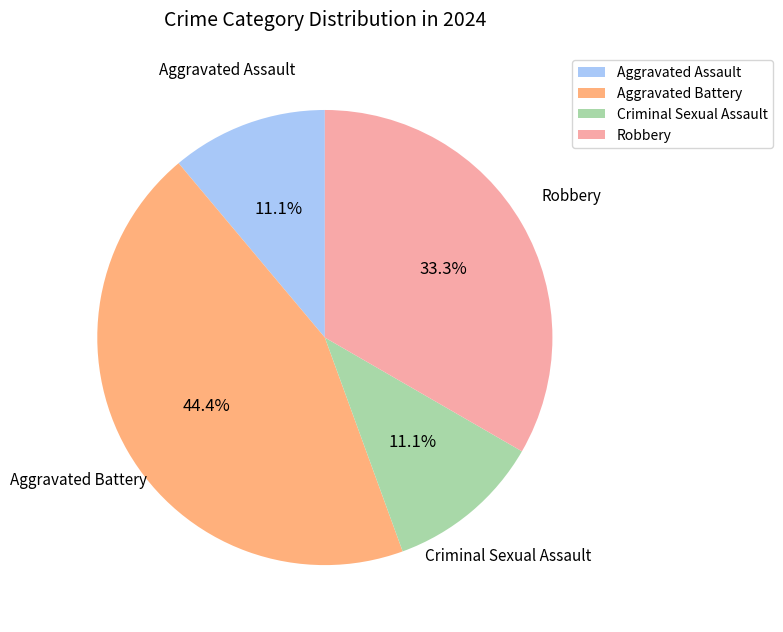

To the nearest percent, what is the difference between the Robbery and Criminal Sexual Assault slice percentages?

22%